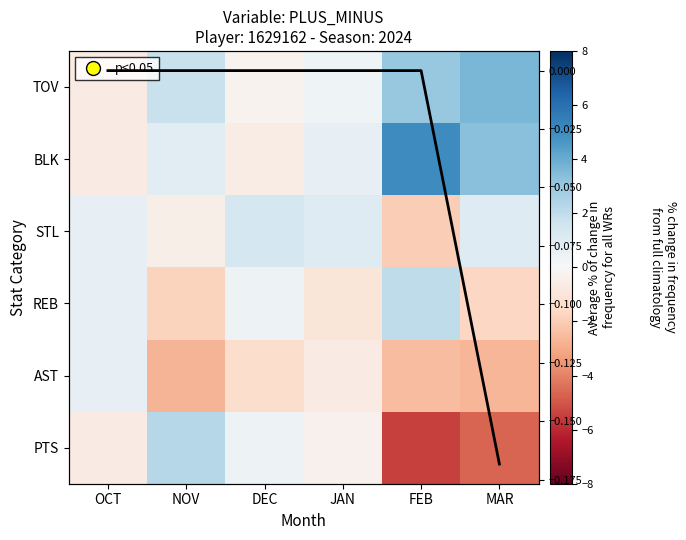

At how many categories does at least one series exceed -1?

6